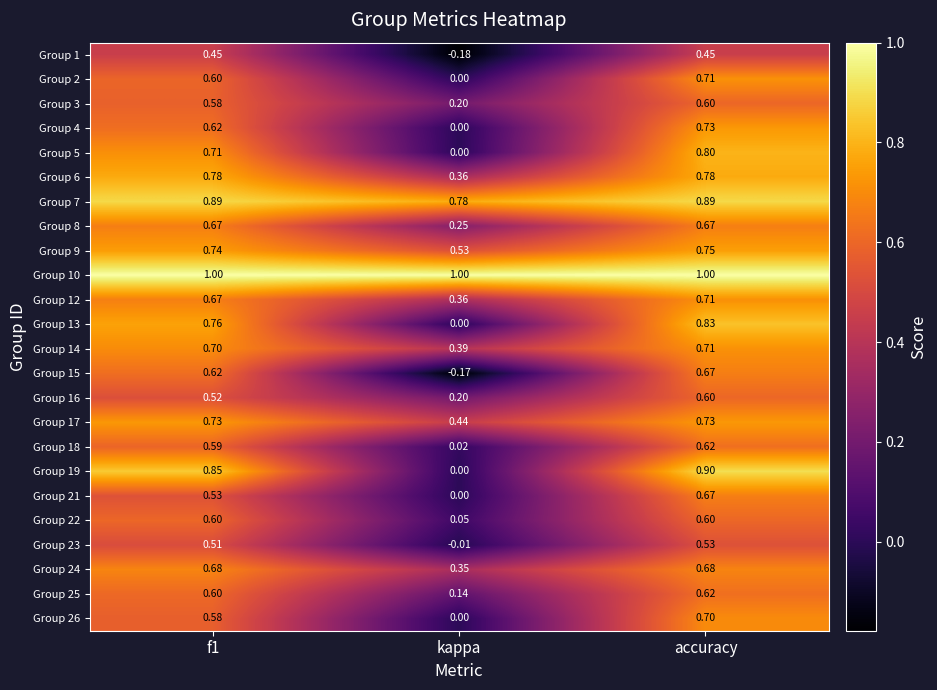

At which category is the sum across all series the highest?

accuracy